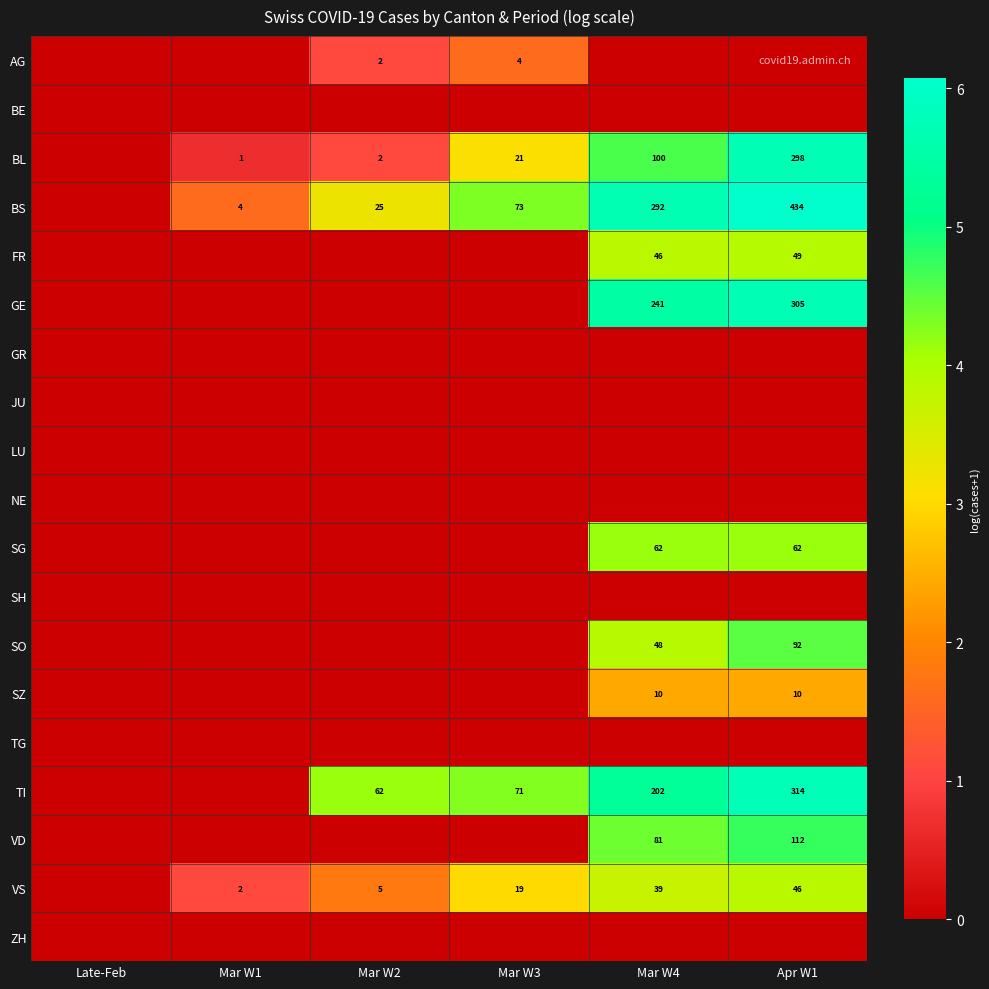

The VS series shows 26 at Mar W3. True or false?

False